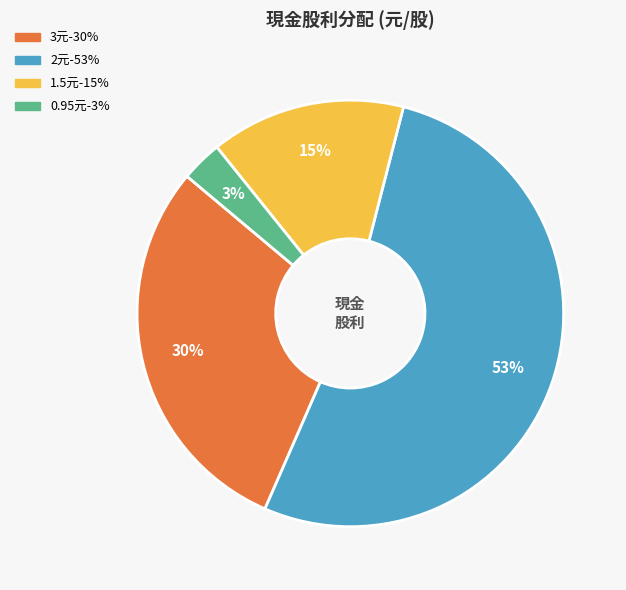

Is there a majority slice in this chart?

Yes